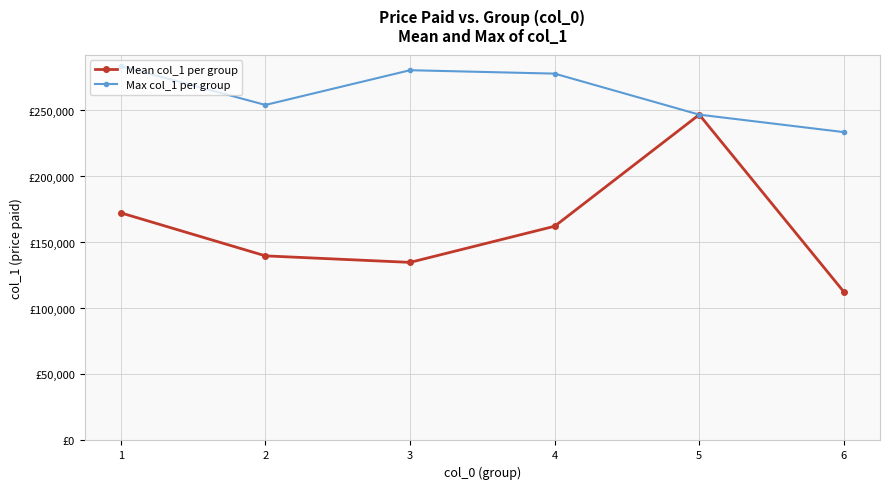

Is this an area chart (filled region under the line)?

No